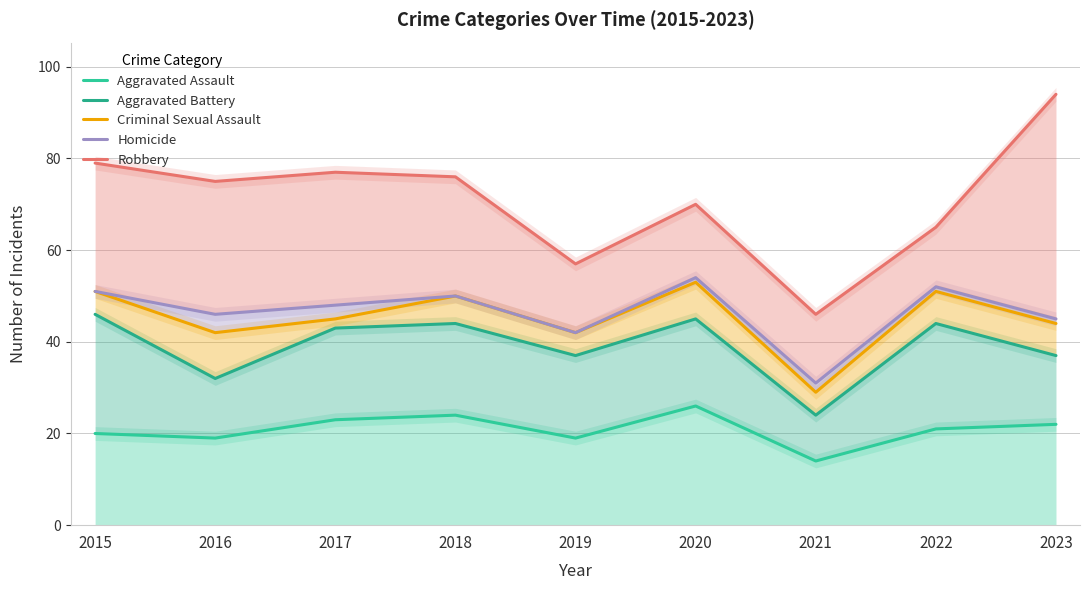

The value of Criminal Sexual Assault at 2023 is 44. True or false?

True